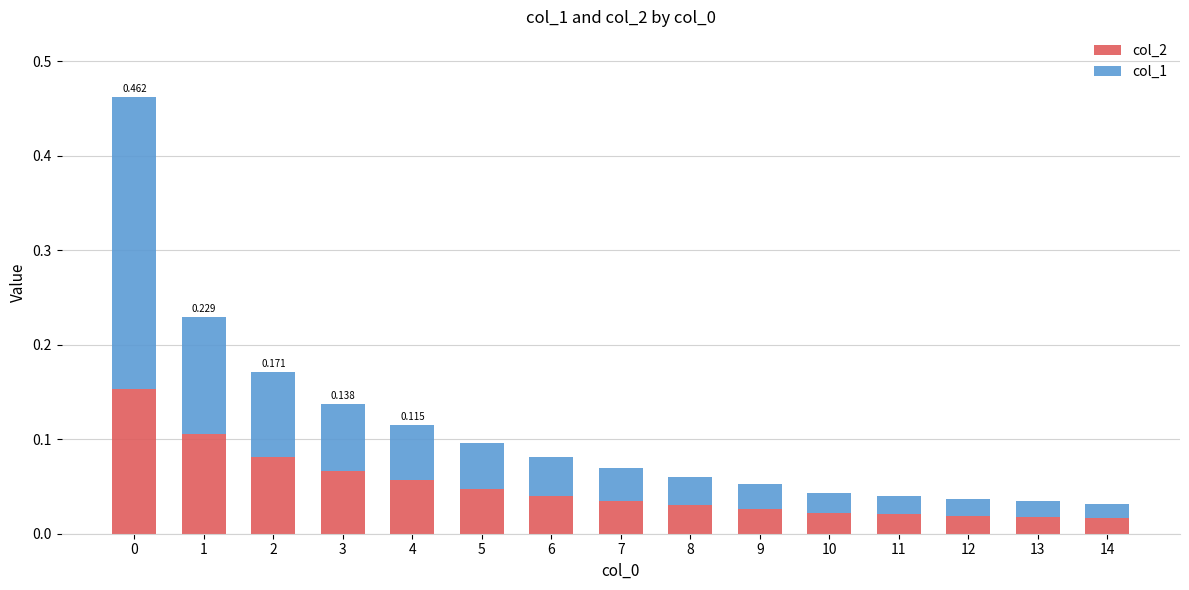

List the series in order of their peak value, lowest first.

col_2, col_1